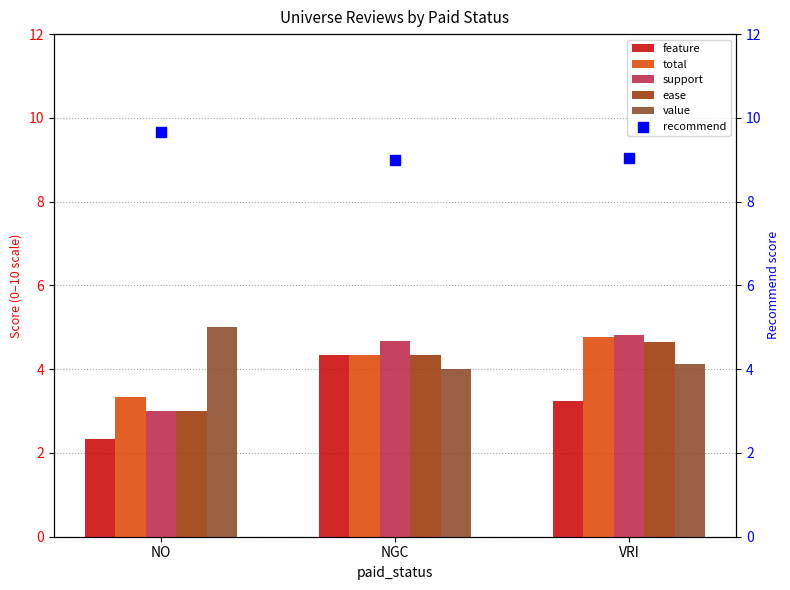

Which series contains the lowest Y value?

feature